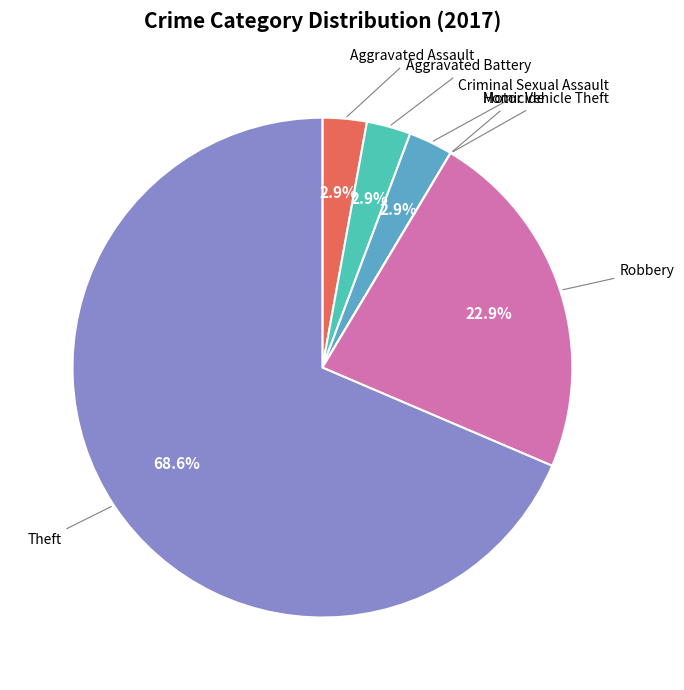

Is there any slice that represents more than half of the pie?

Yes